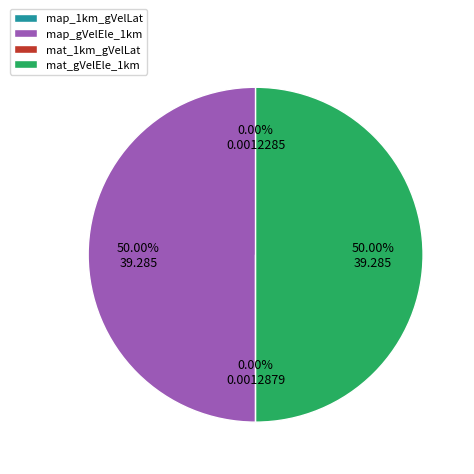

Rank the categories by value from highest to lowest.

map_gVelEle_1km, mat_gVelEle_1km, mat_1km_gVelLat, map_1km_gVelLat